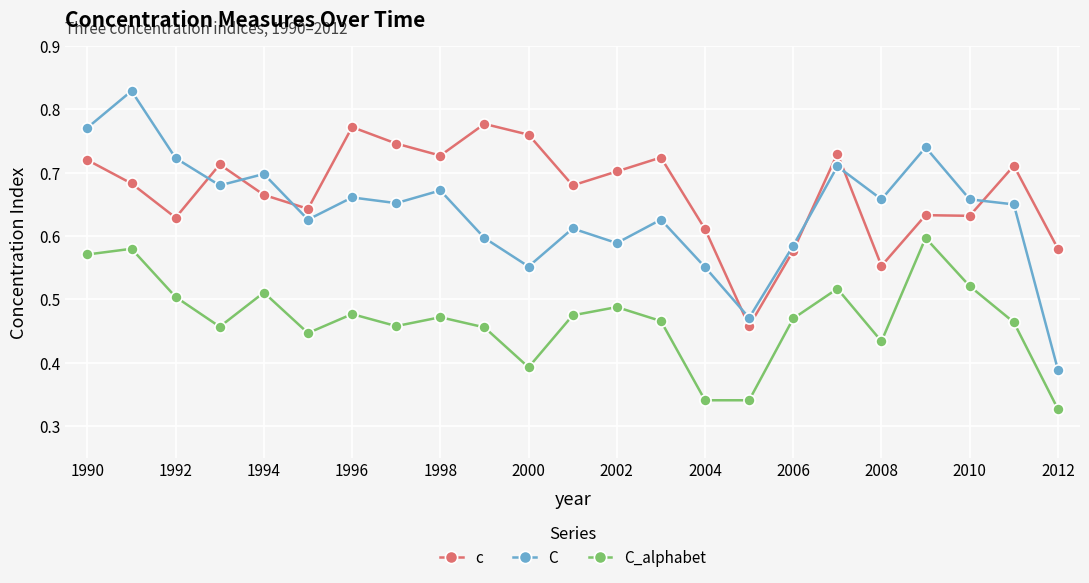

What is the sum of all C_alphabet values?

10.8